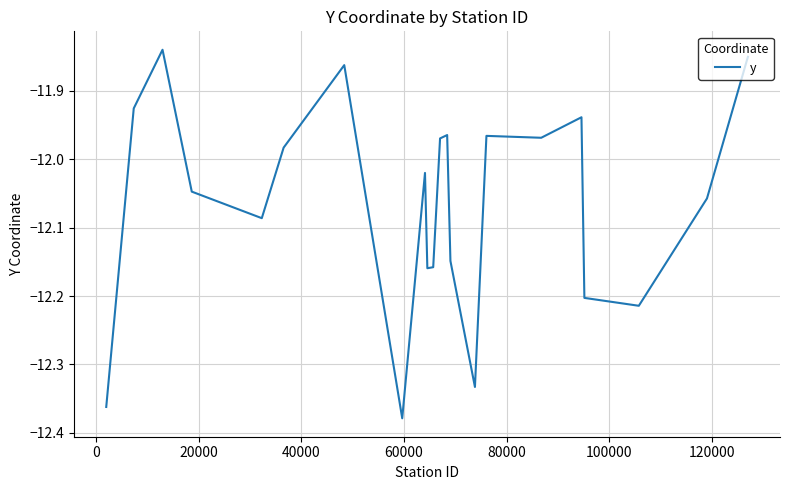

What is the difference between the maximum and minimum values?

0.5